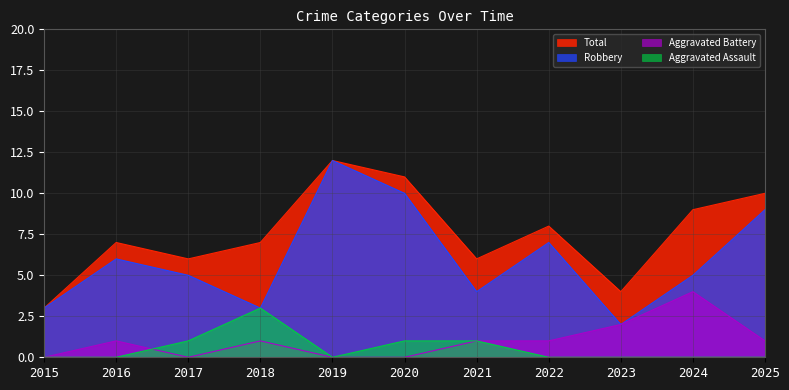

In Total, how many points are lower than both neighbors (excluding endpoints)?

3